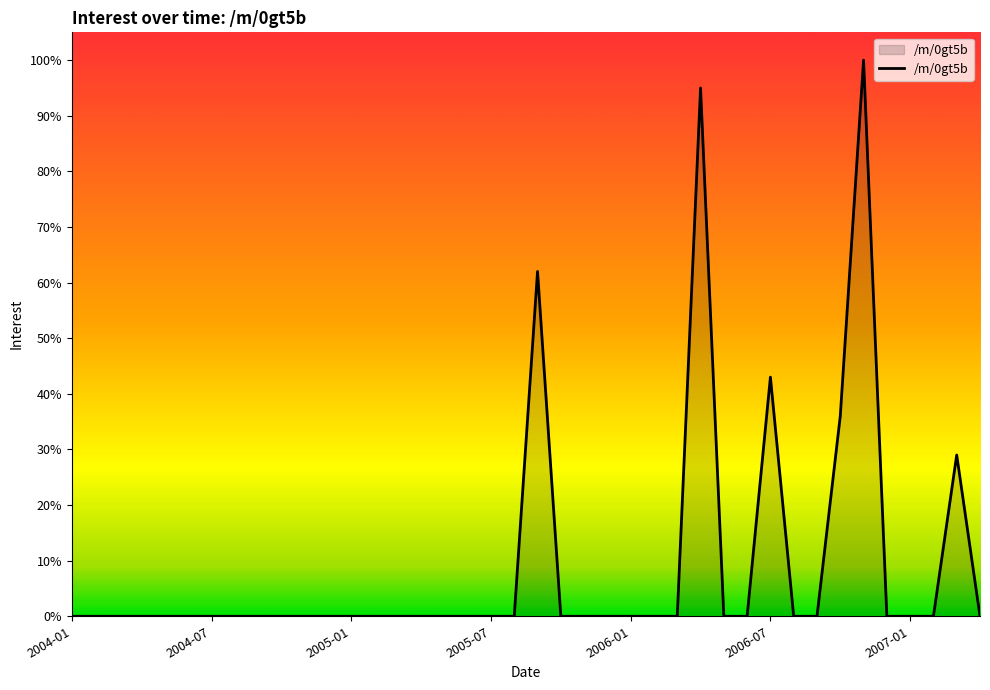

What is the maximum value shown in the chart?

100